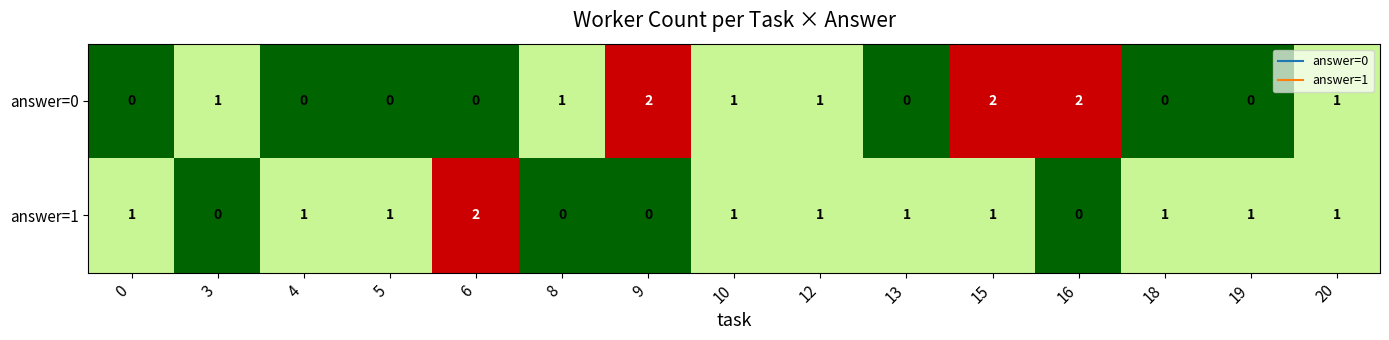

Which category has the highest value in the answer=1 series?

6